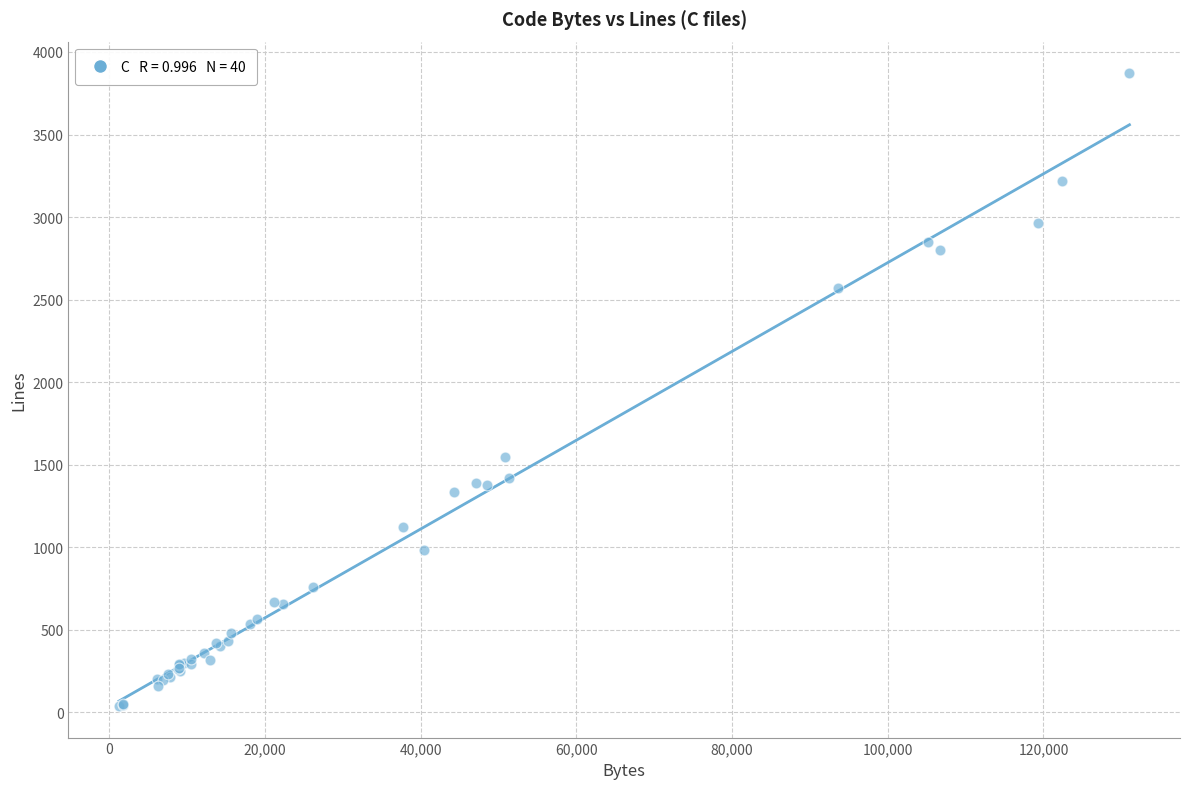

What Y value in the scatter plot is closest to 1955?

1544